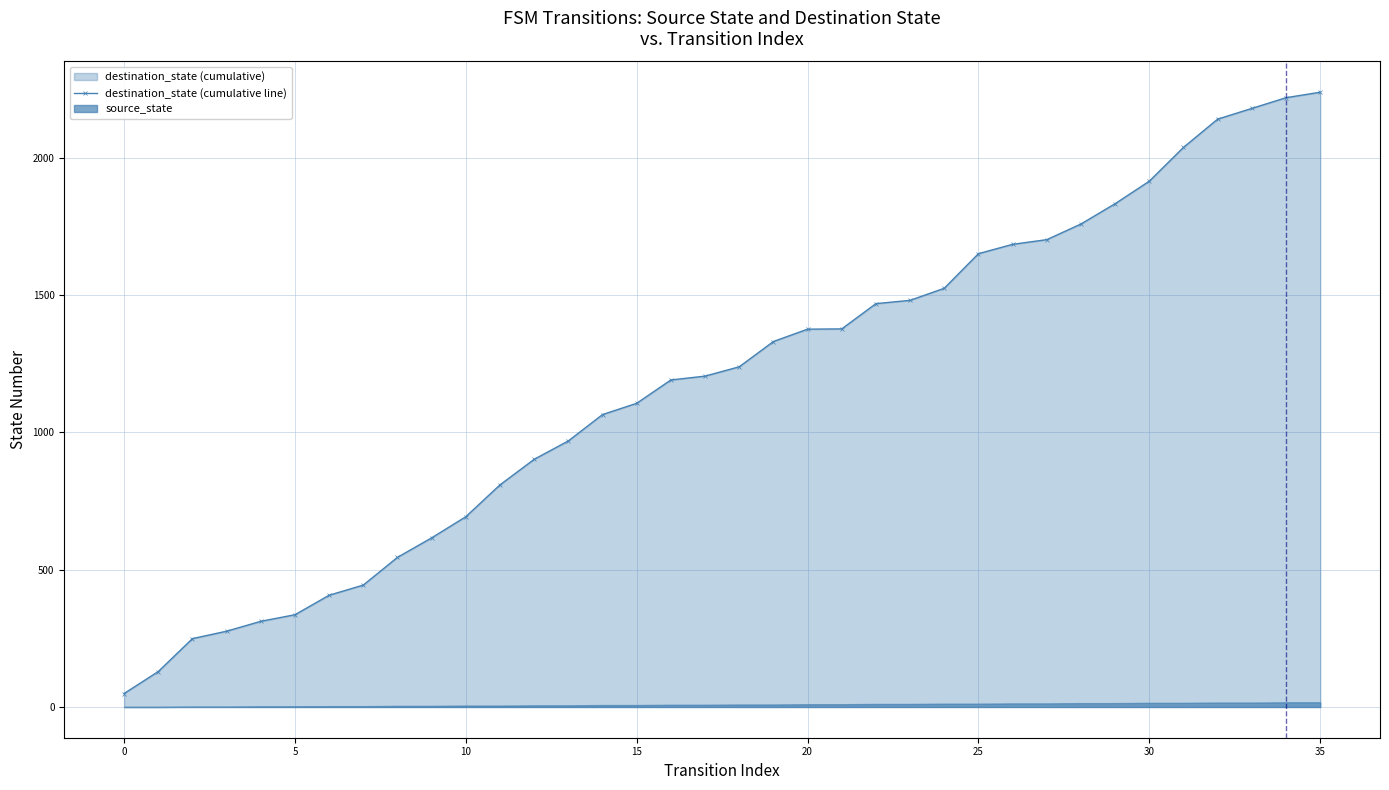

How many lines are shown in the chart?

1